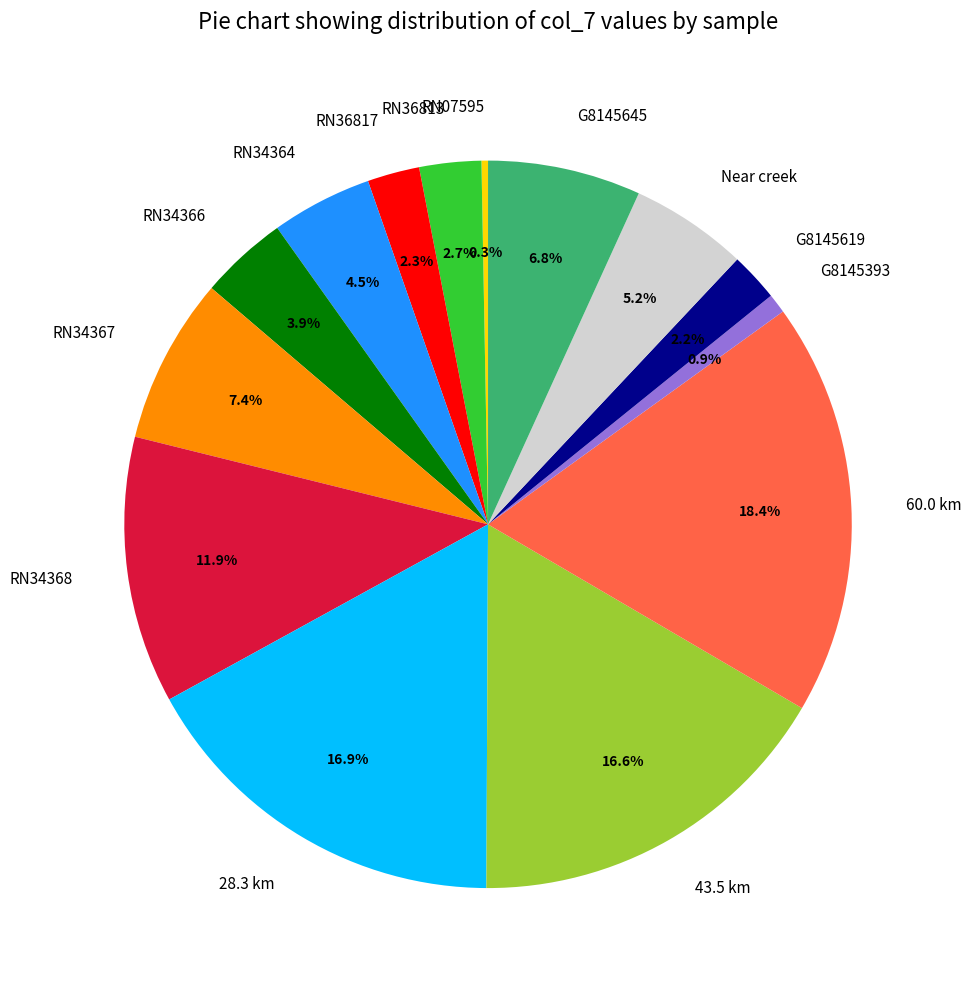

What is the ratio of the value at RN34364 to the value at 28.3 km?

0.3